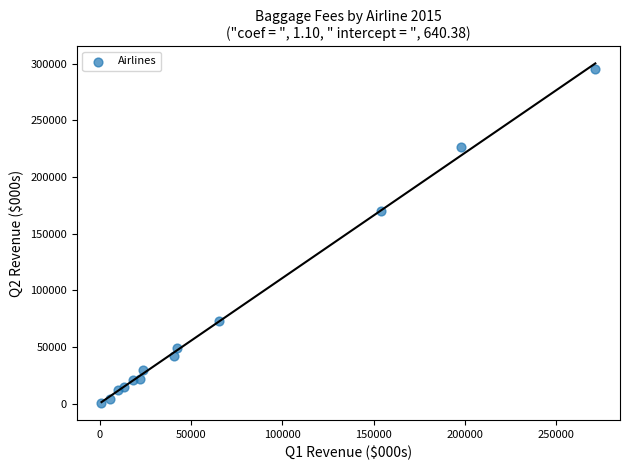

What is the range of X values (max minus min)?

270575